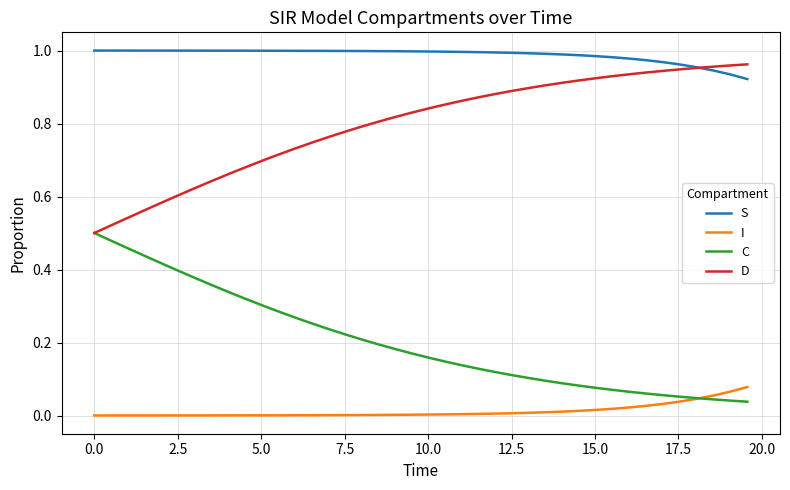

True or false: I and D intersect in this chart.

False